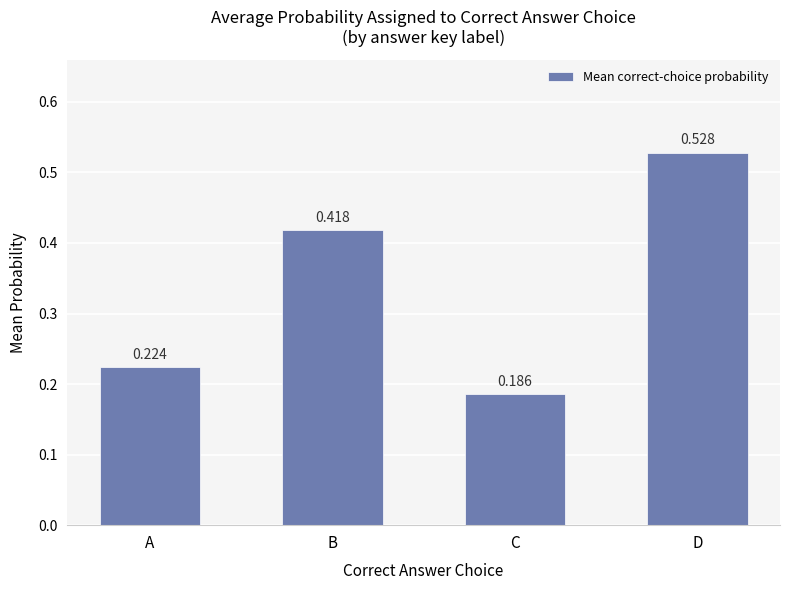

Are the bars horizontal?

No